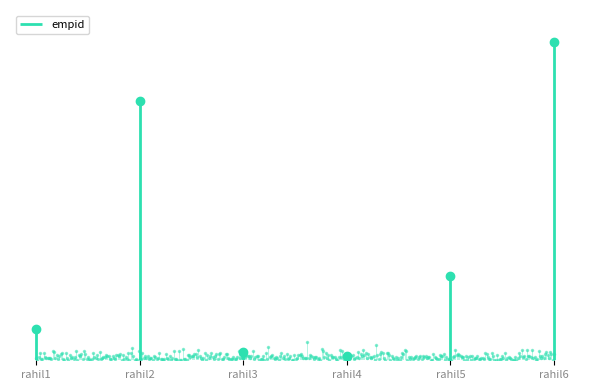

What is the value of the 3rd point from the left?

7647273